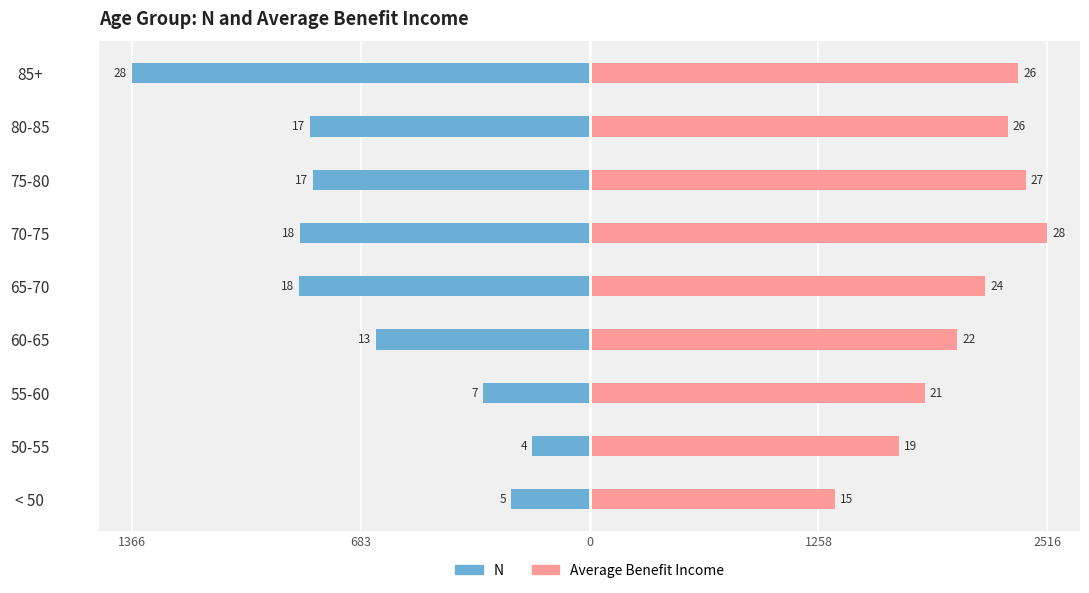

How many series are shown in this chart?

2